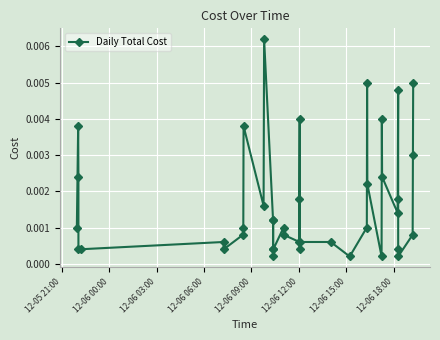

How many lines are shown in the chart?

1